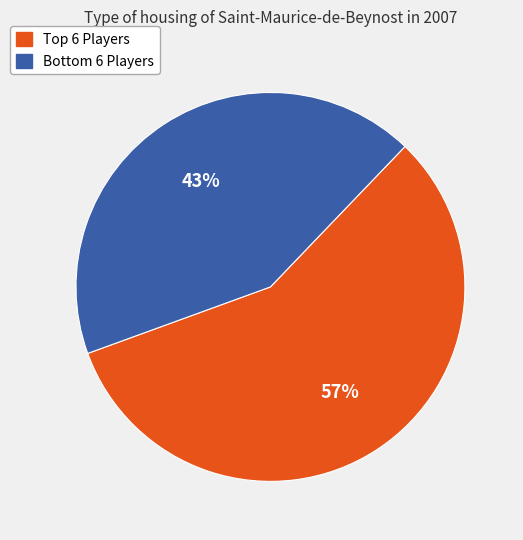

Is there any slice that represents more than half of the pie?

Yes